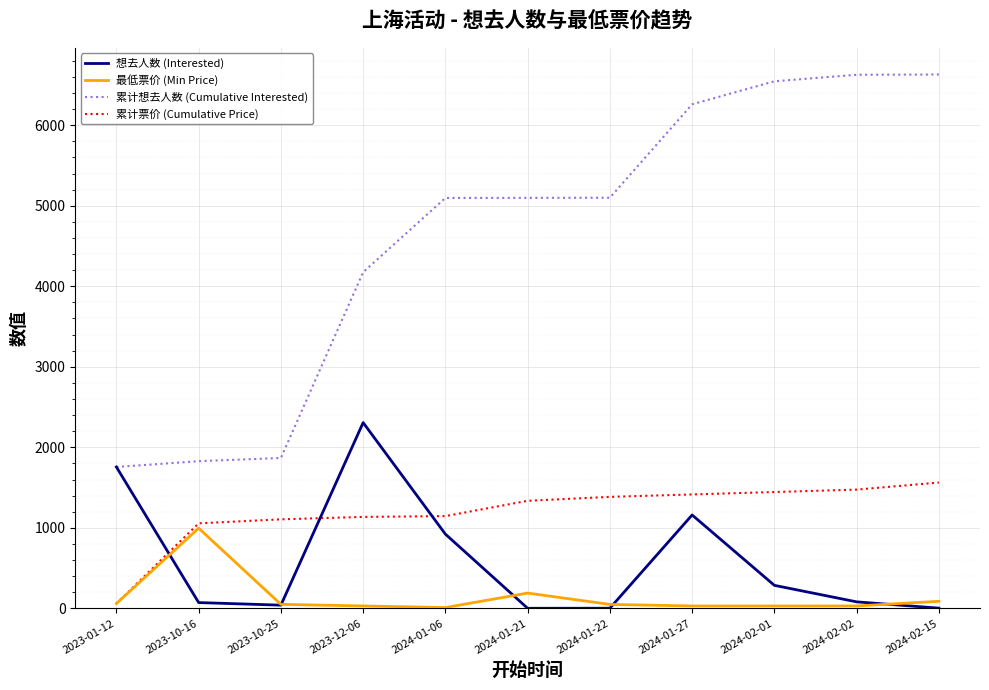

True or false: 累计想去人数 (Cumulative Interested) and 最低票价 (Min Price) intersect in this chart.

False